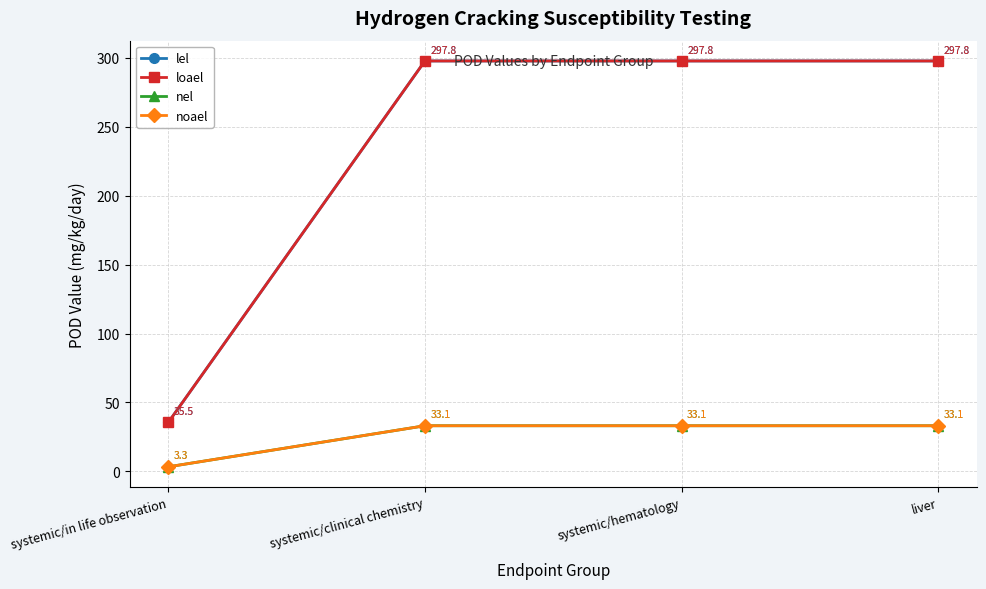

What position from the left is systemic/hematology?

3